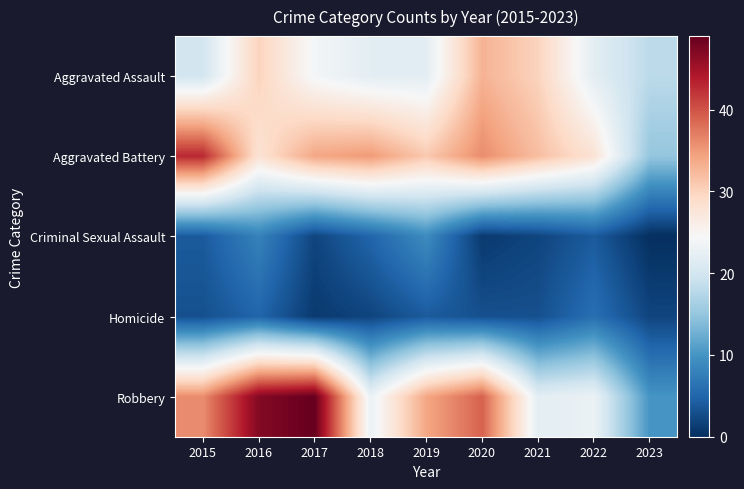

Reading right to left, list all the values displayed in this chart.

Aggravated Assault: 2023=18	2022=22	2021=30	2020=33	2019=22	2018=22	2017=24	2016=30	2015=20
Aggravated Battery: 2023=15	2022=28	2021=32	2020=36	2019=31	2018=35	2017=34	2016=28	2015=43
Criminal Sexual Assault: 2023=0	2022=4	2021=2	2020=1	2019=9	2018=5	2017=2	2016=8	2015=4
Homicide: 2023=2	2022=6	2021=3	2020=3	2019=4	2018=2	2017=1	2016=5	2015=3
Robbery: 2023=10	2022=23	2021=22	2020=39	2019=34	2018=23	2017=49	2016=47	2015=36